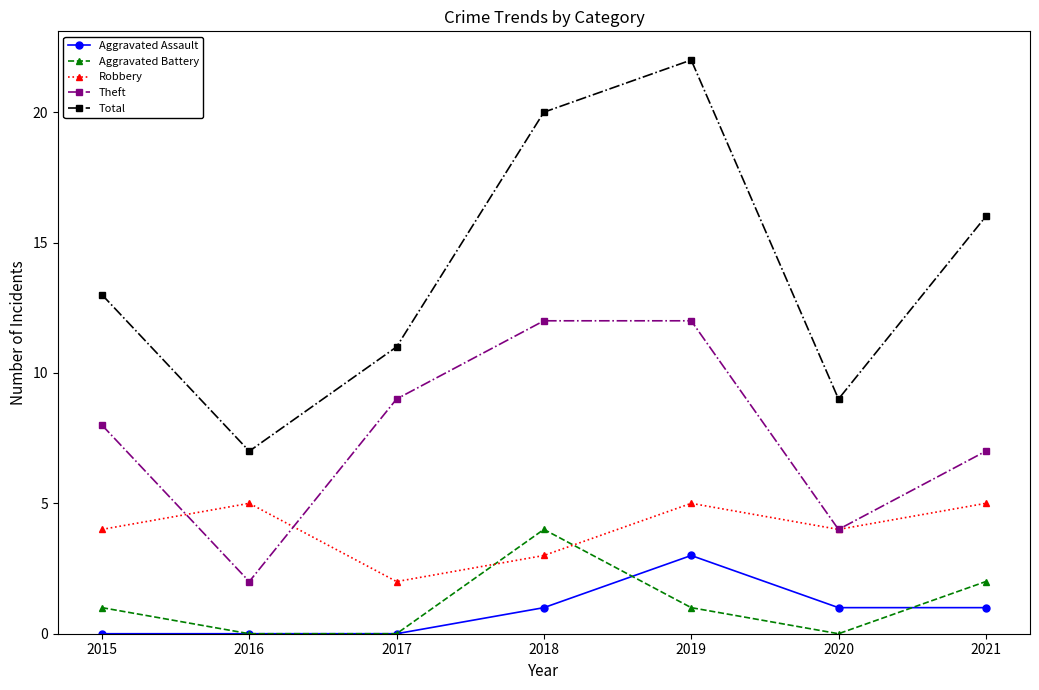

Where is the first local minimum for Robbery?

2017